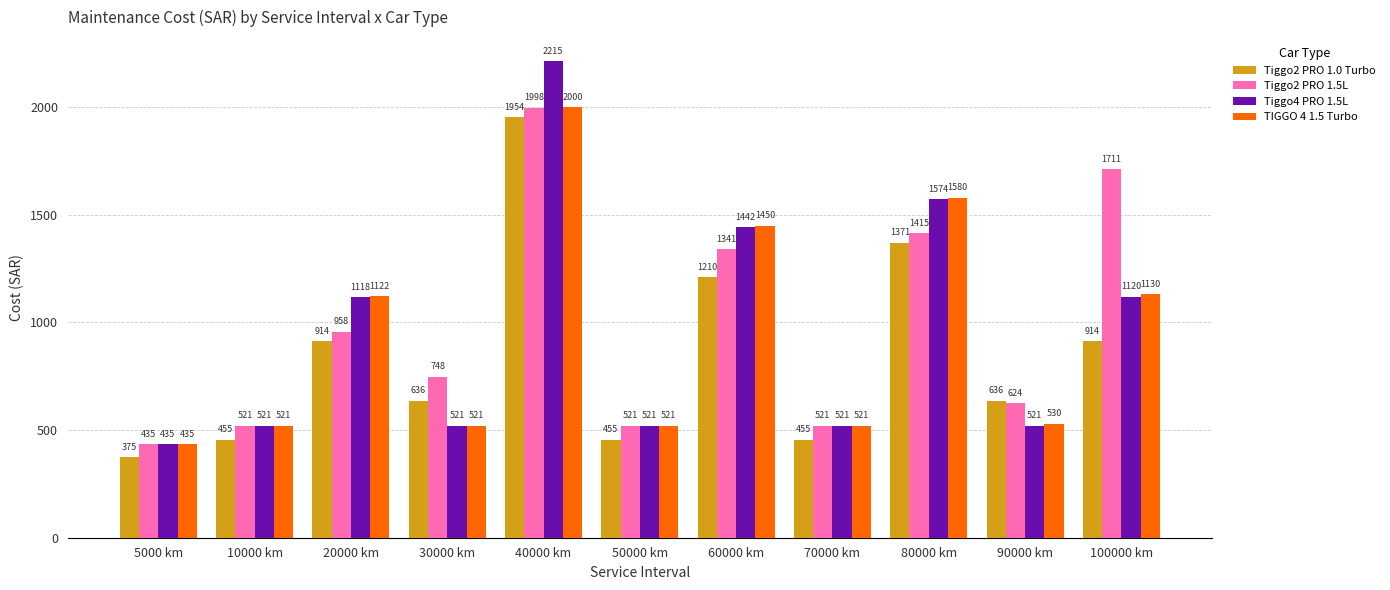

The Tiggo2 PRO 1.0 Turbo series shows 636 at 90000 km. True or false?

True